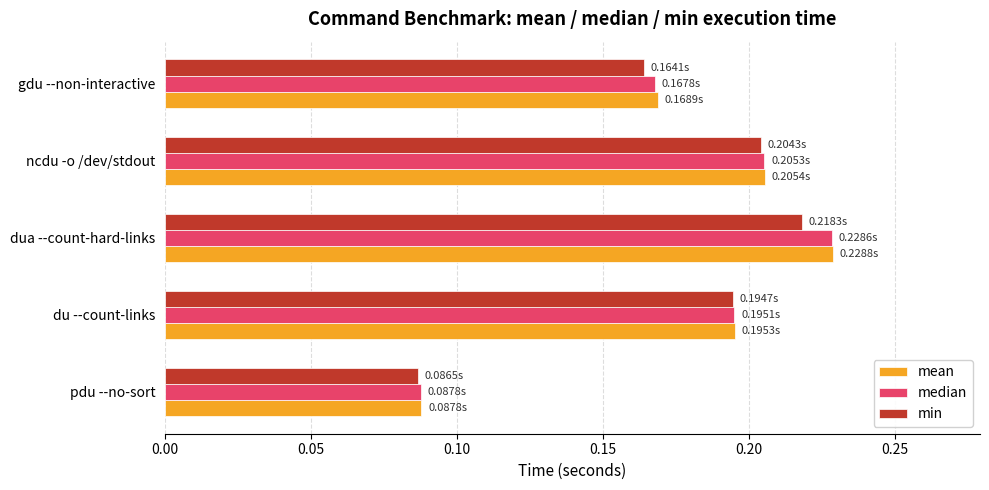

Between pdu --no-sort and gdu --non-interactive, which series saw the biggest shift?

mean